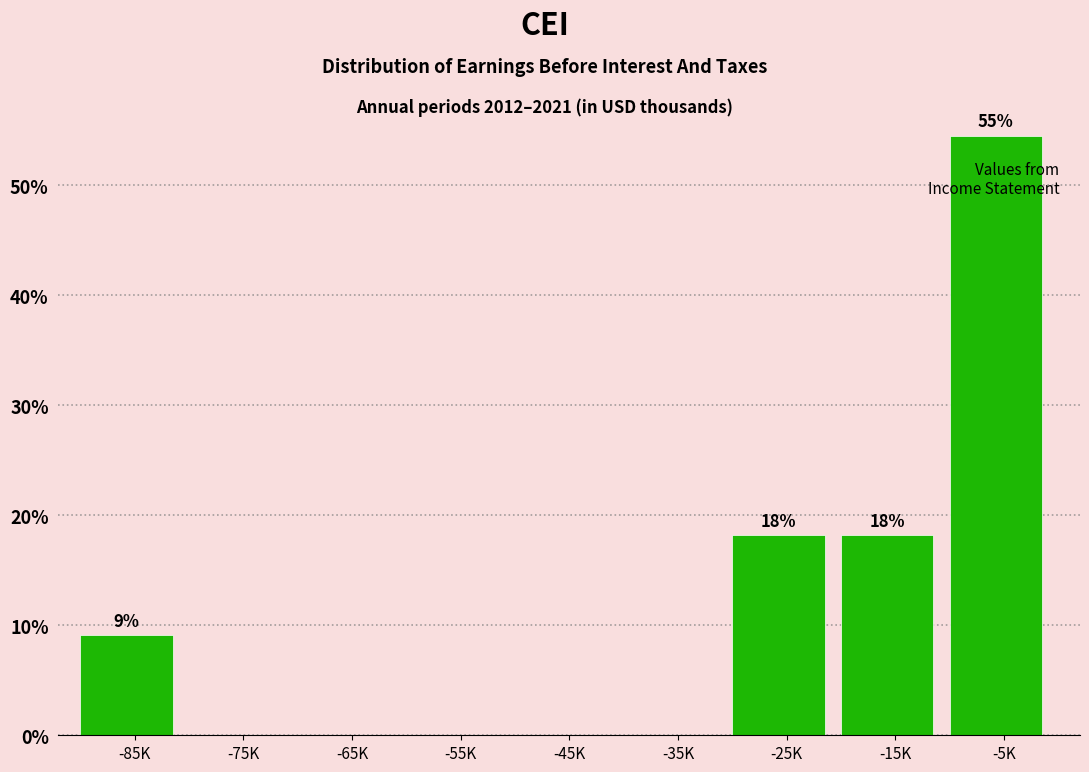

What is the change in value from -65K to -15K?

+18.2